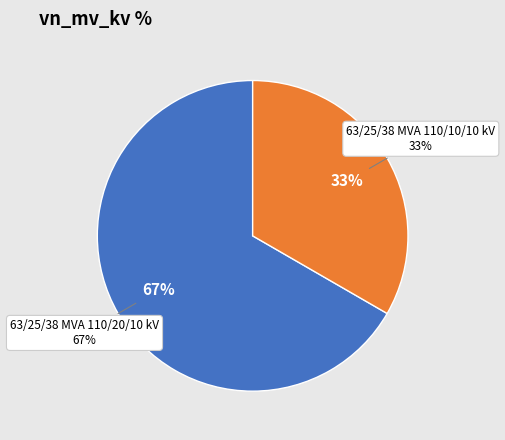

What is the ratio of the value at 63/25/38 MVA 110/20/10 kV to the value at 63/25/38 MVA 110/10/10 kV?

2.0